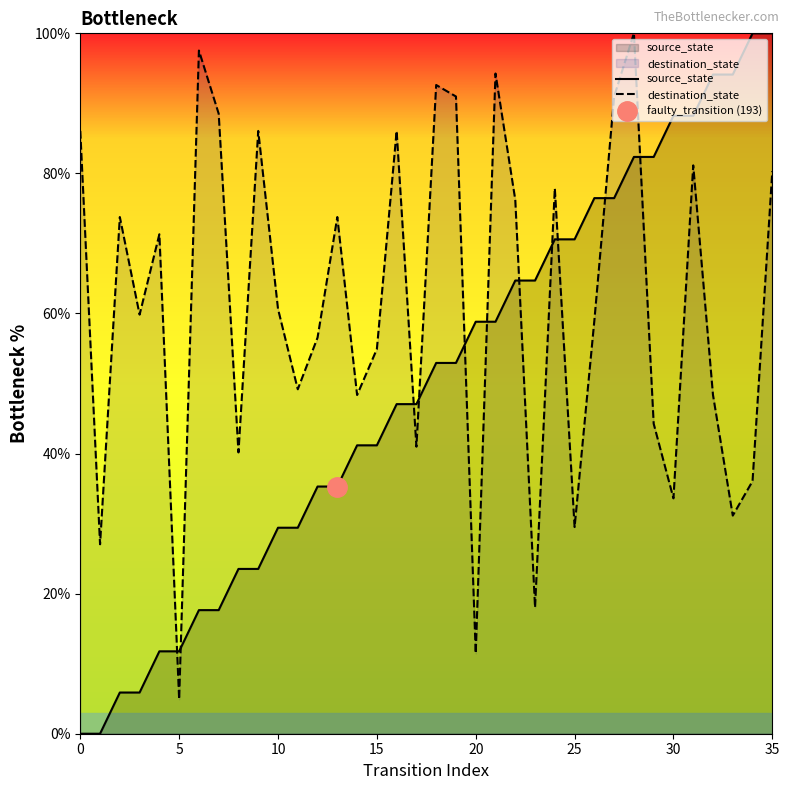

Which series has the largest total across all categories?

destination_state